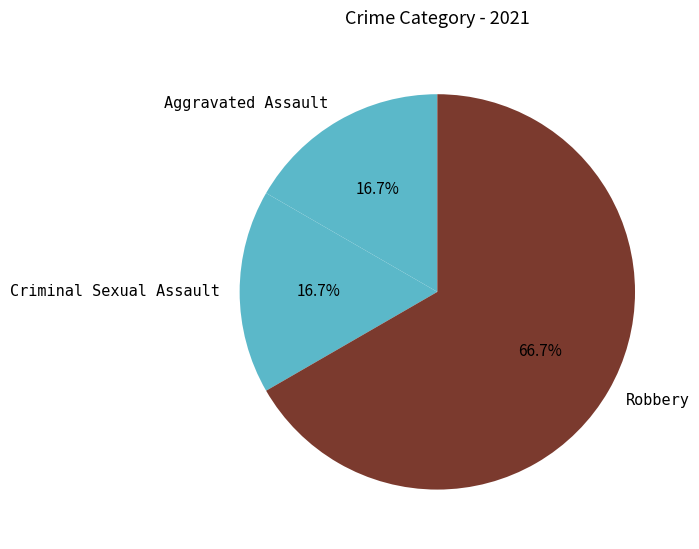

To the nearest percent, what percentage of the pie is Robbery?

67%